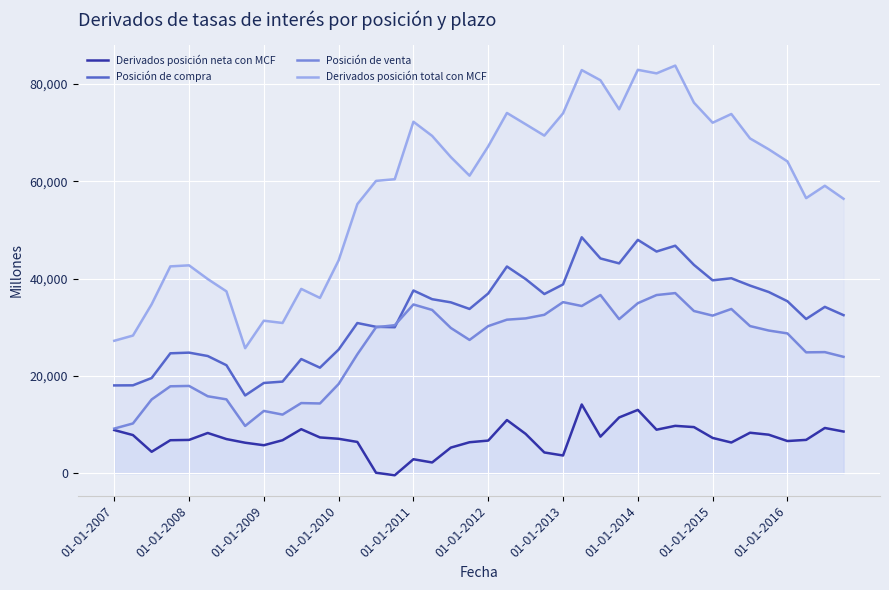

What is the maximum value for Derivados posición neta con MCF?

14123